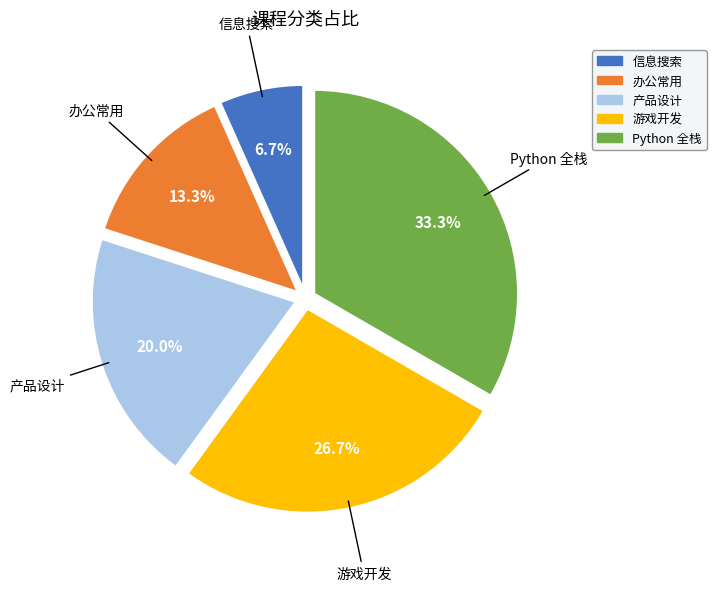

What percentage is the 产品设计 slice, to the nearest percent?

20%